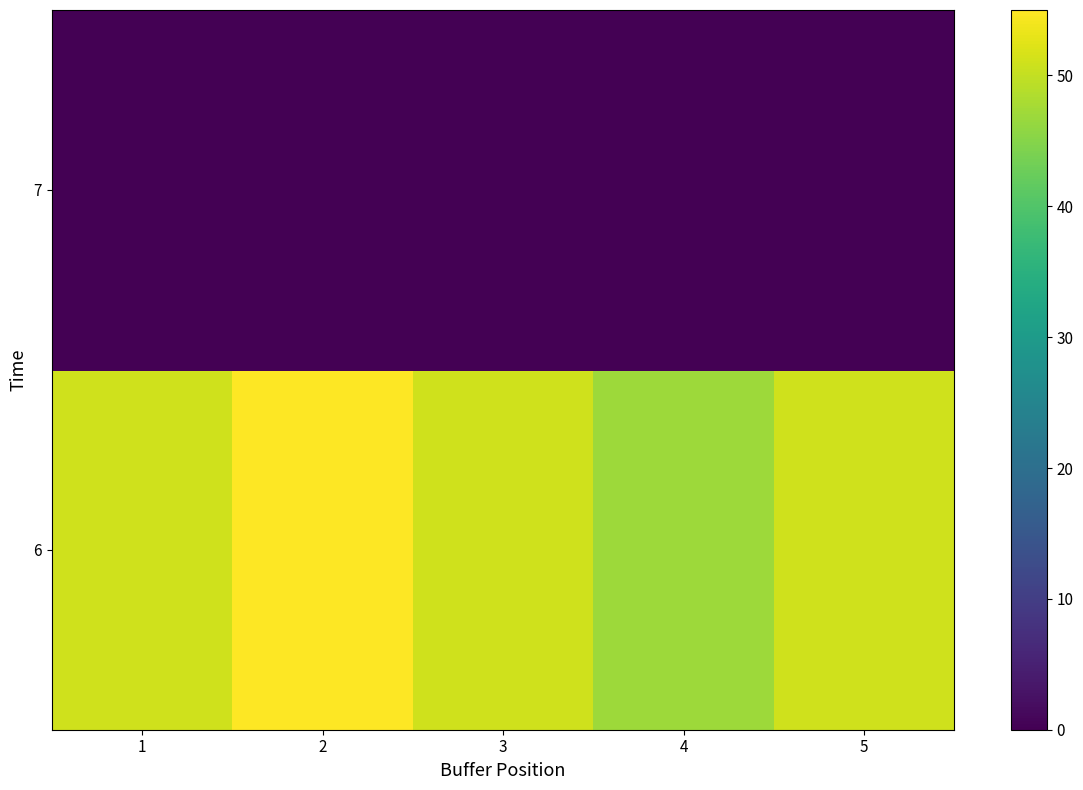

True or false: 6 has a value of 32 at 4.

False